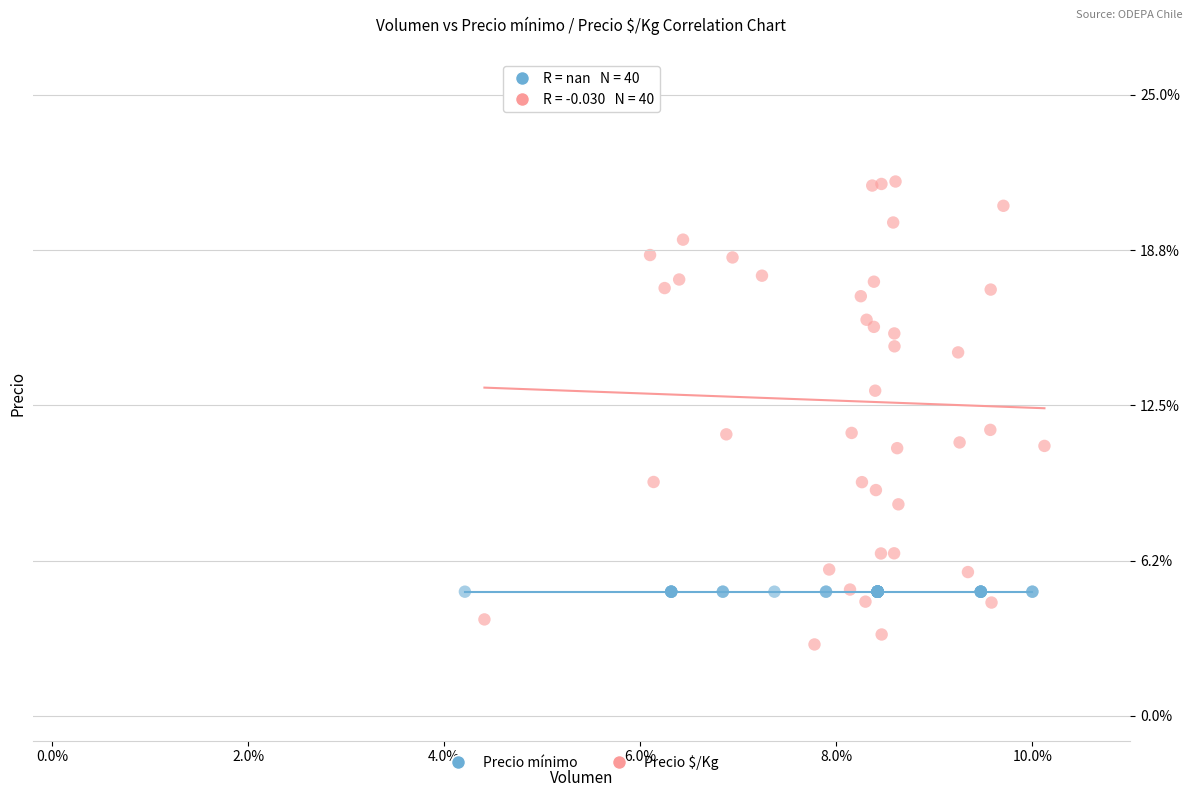

Which series reaches the maximum Y coordinate?

Precio $/Kg